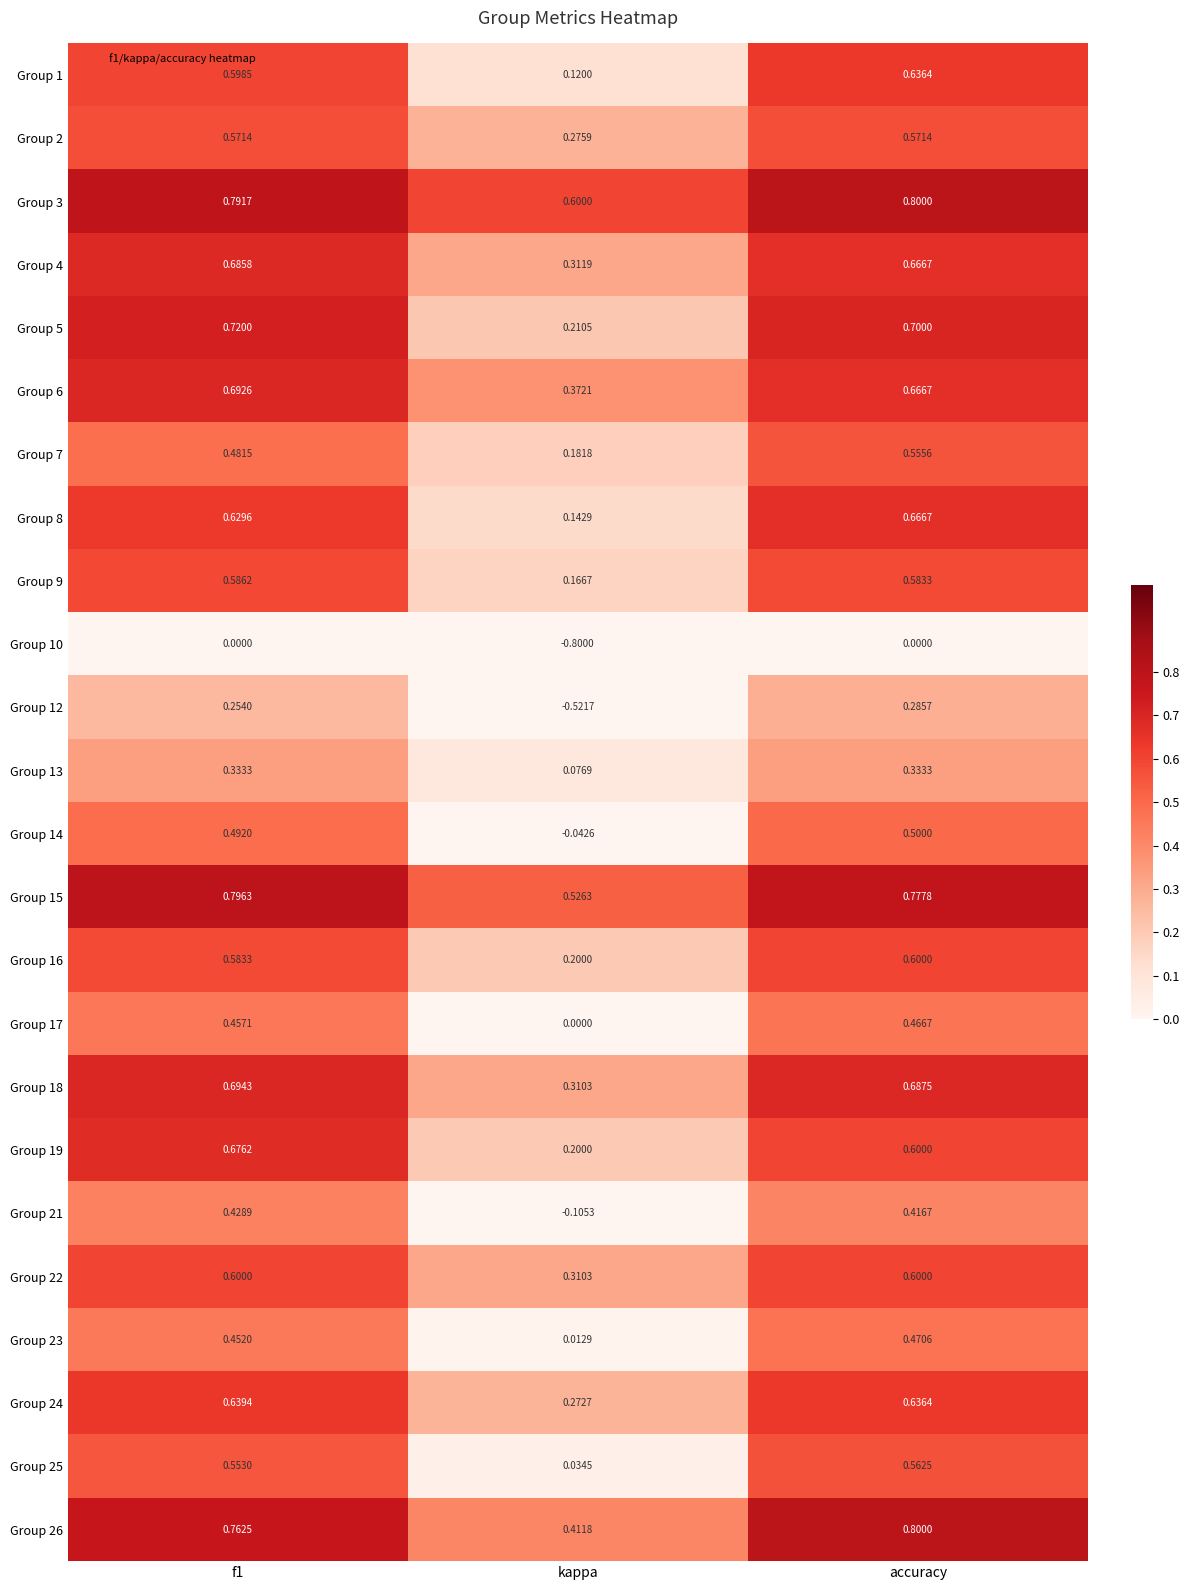

What is the total value across all series at kappa?

3.3